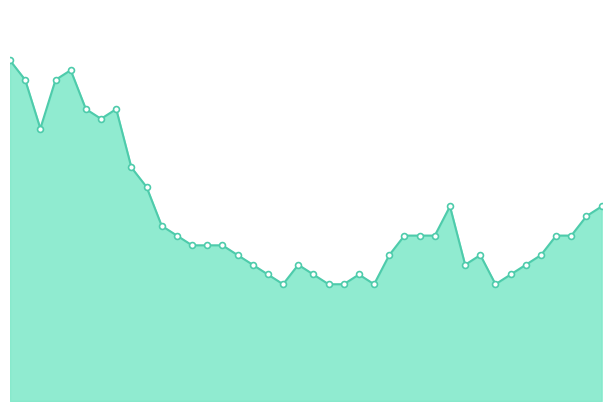

Is this an area chart (filled region under the line)?

Yes